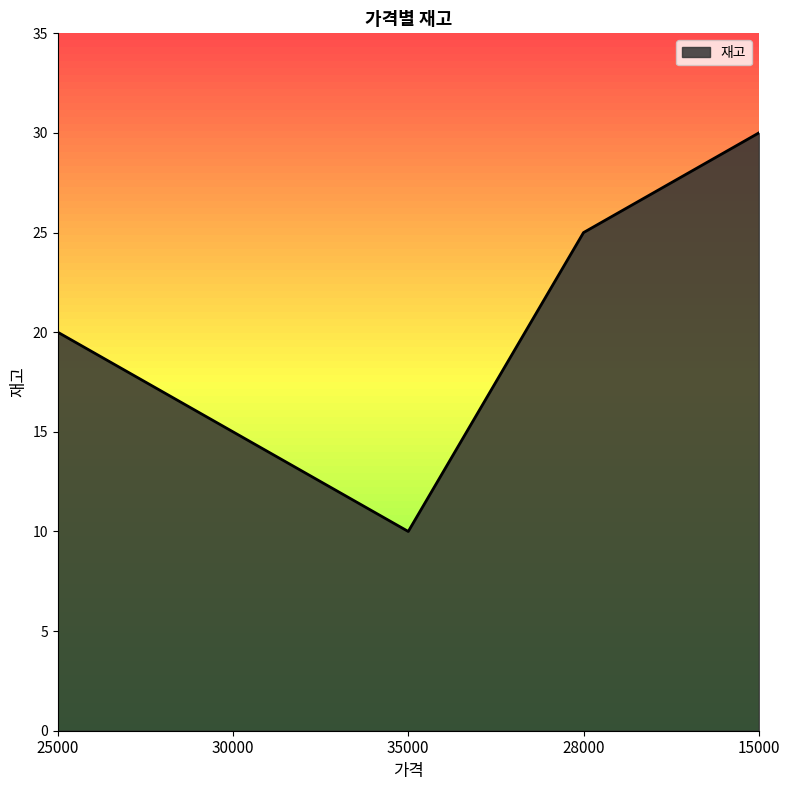

Does the chart have visible grid lines?

No